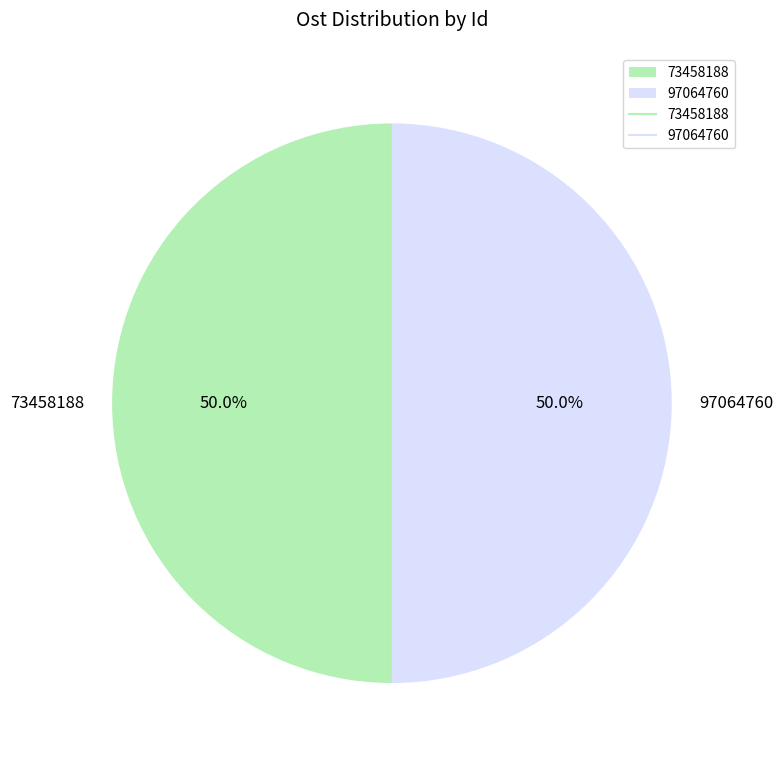

True or false: 73458188 accounts for 50% of the total.

True